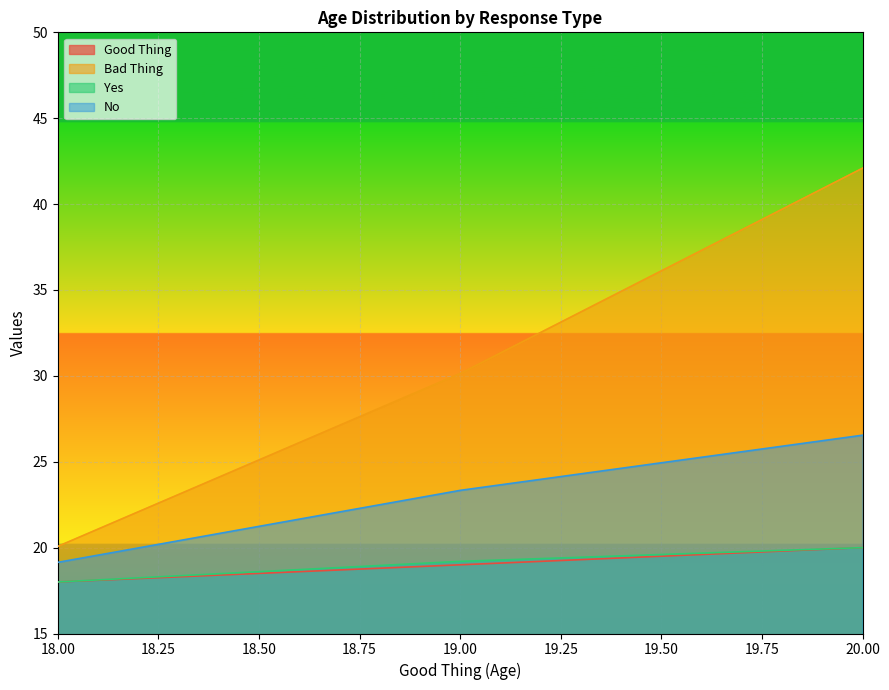

List the series in order of their peak value, lowest first.

Good Thing, Yes, No, Bad Thing